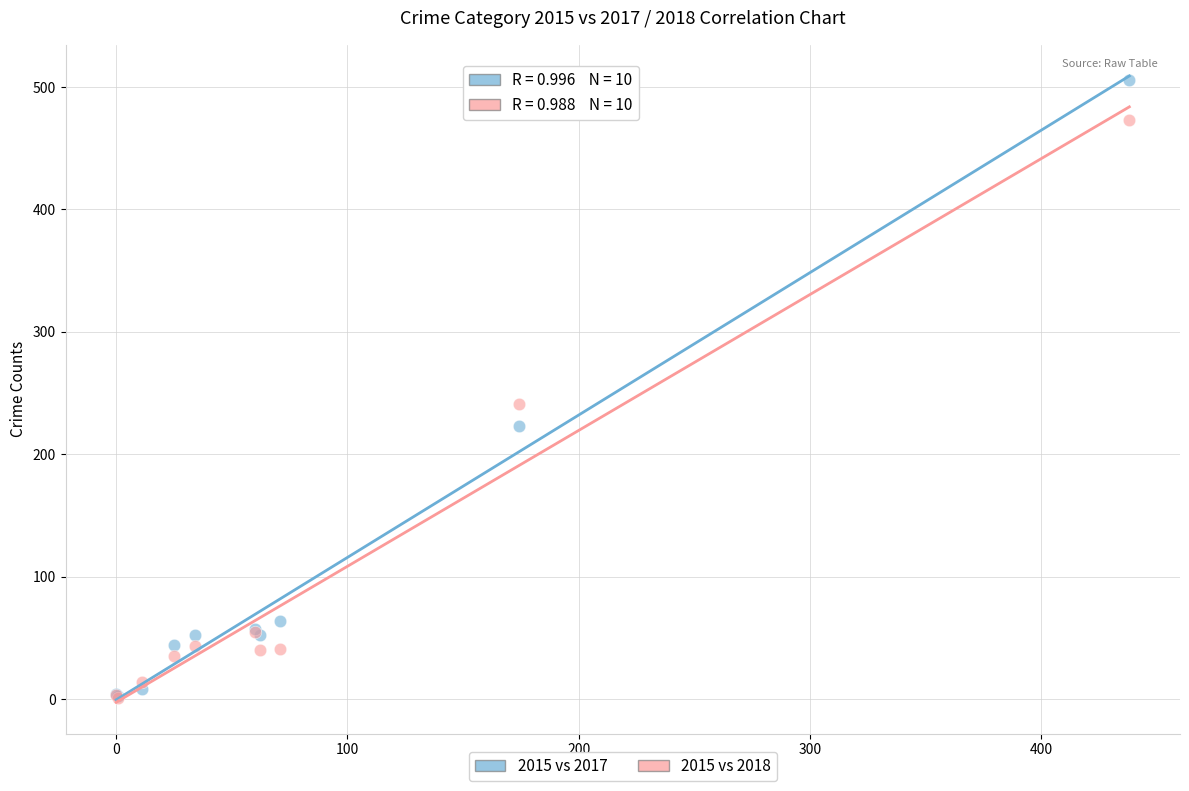

Which series contains the highest Y value?

2015 vs 2017